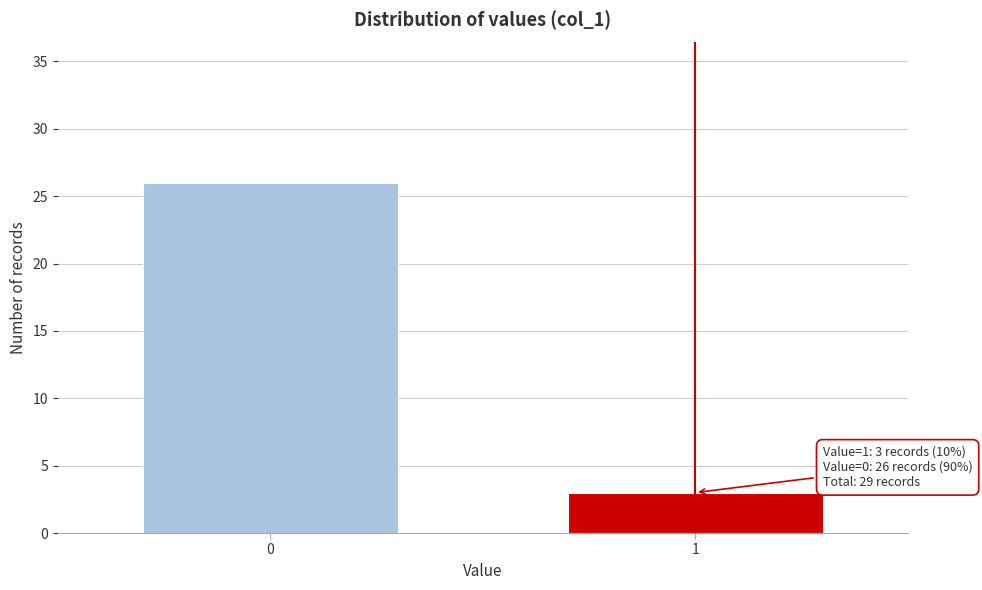

Reading left to right, extract all data points from this chart.

0=26	1=3